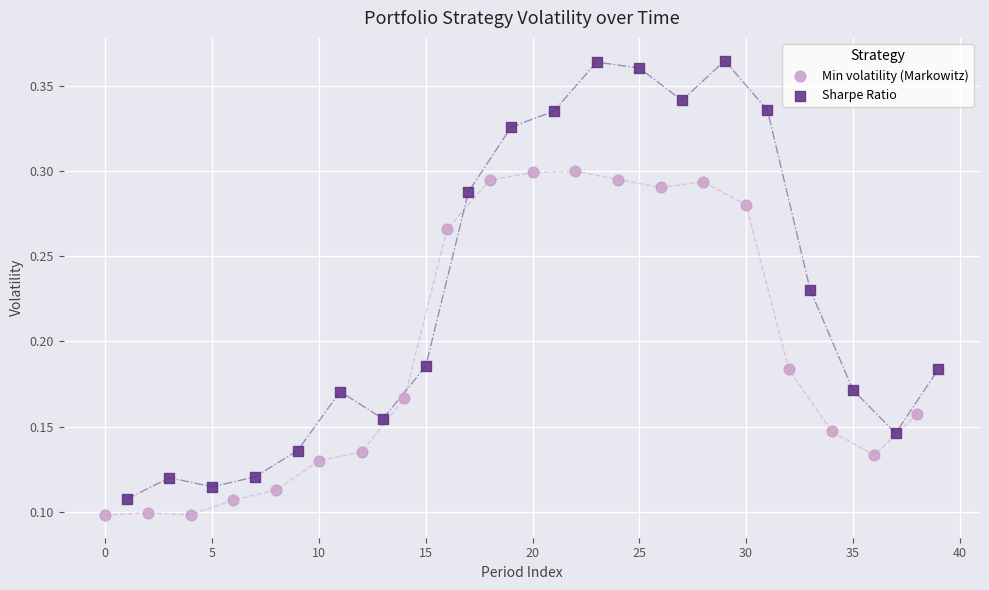

Which series reaches the maximum Y coordinate?

Sharpe Ratio